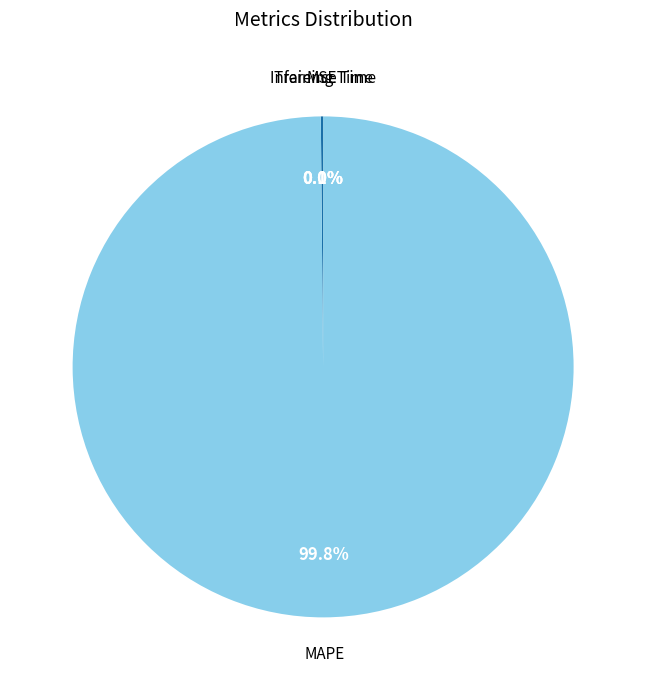

Is there any slice that represents more than half of the pie?

Yes